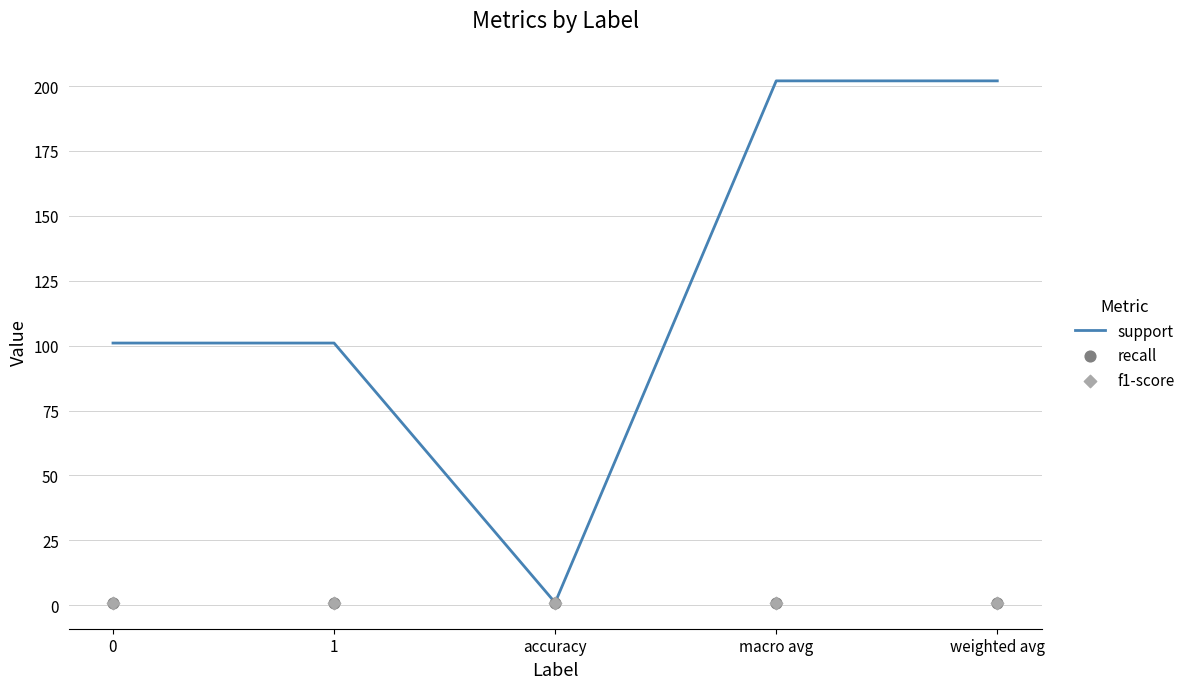

At which category is the sum across all series the highest?

macro avg